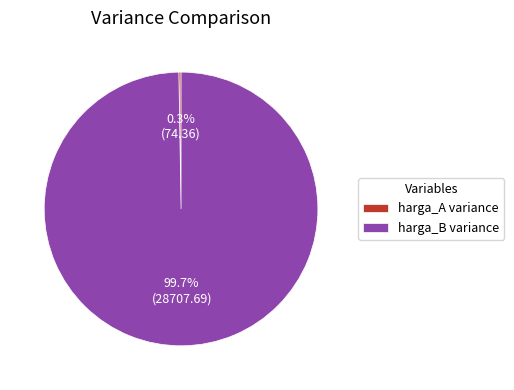

Which category has the biggest portion of the pie?

harga_B variance